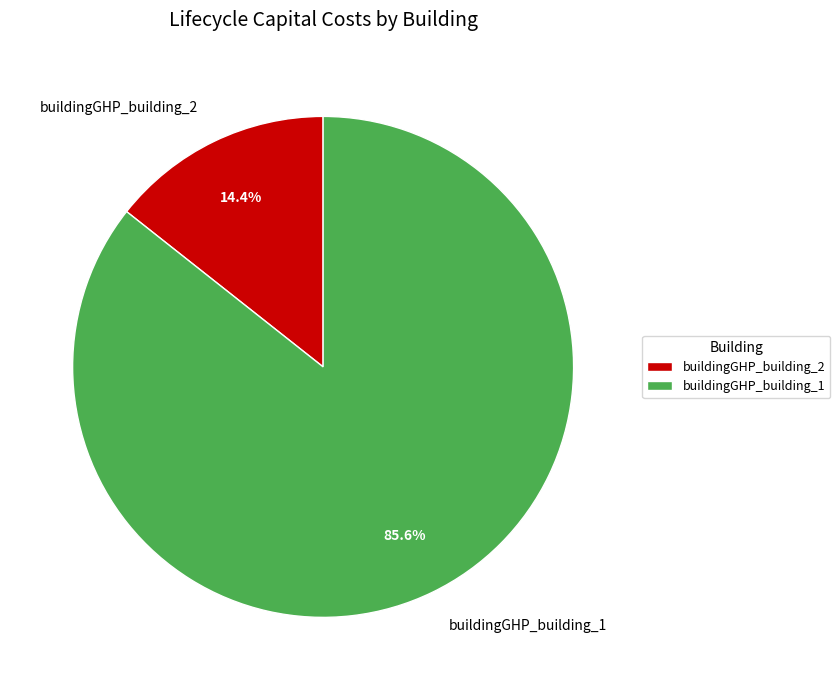

What percentage is NOT represented by buildingGHP_building_2?

85.6%